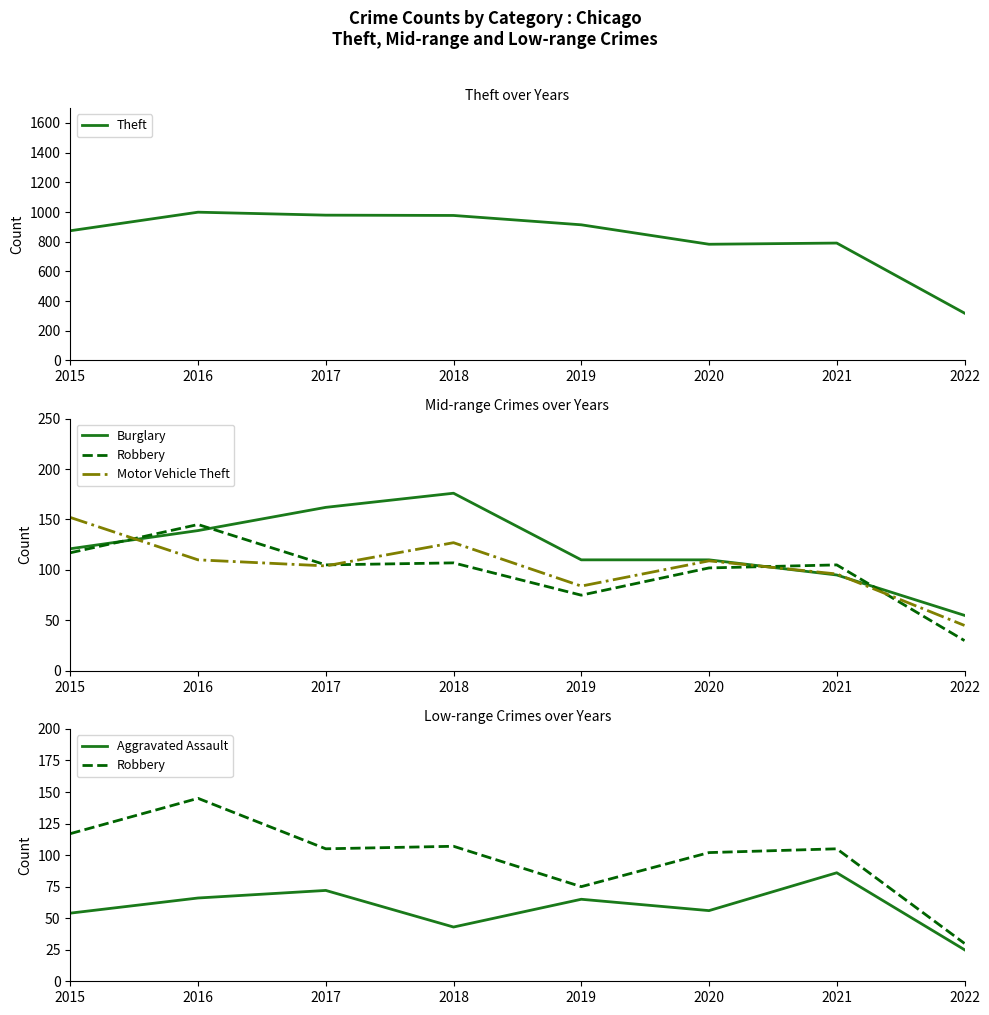

Which series has the largest range (max minus min)?

Theft